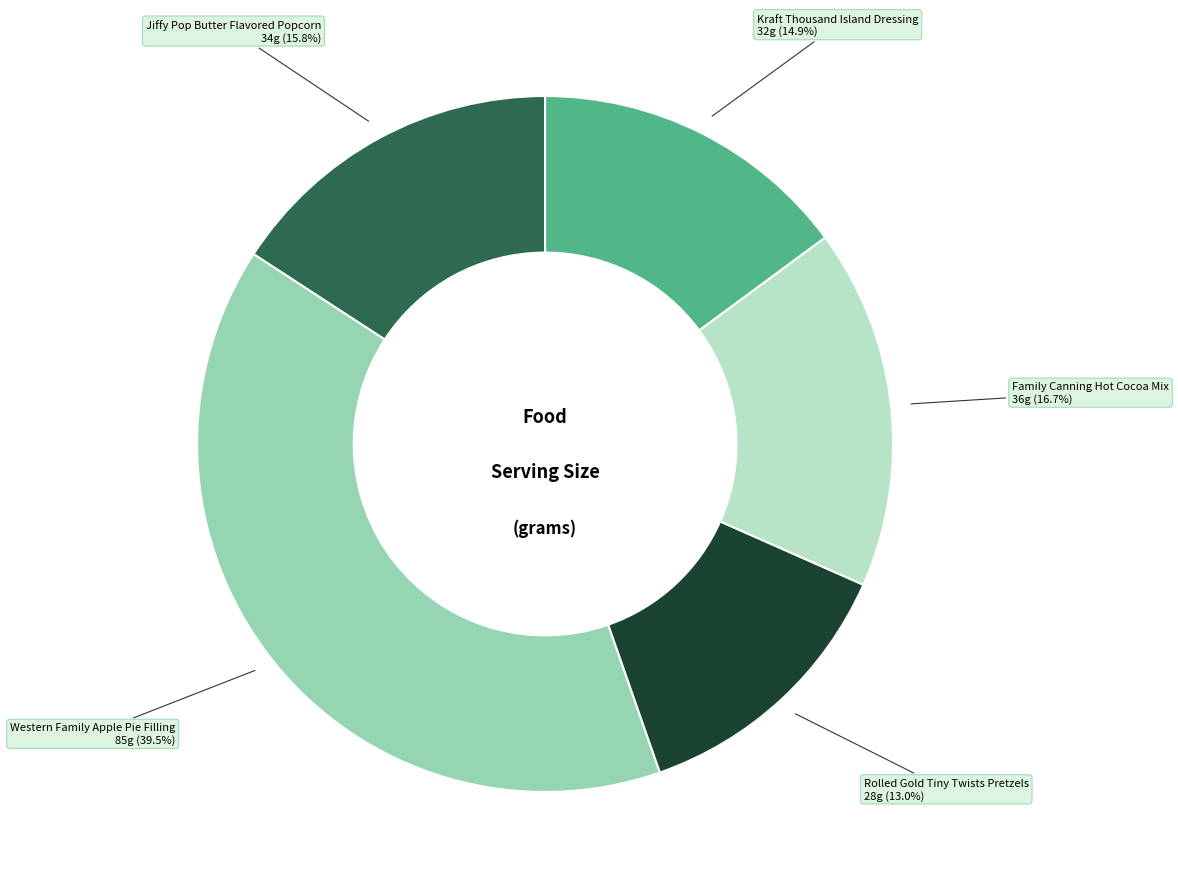

To the nearest percent, what is the combined percentage of Rolled Gold Tiny Twists Pretzels and Jiffy Pop Butter Flavored Popcorn?

29%